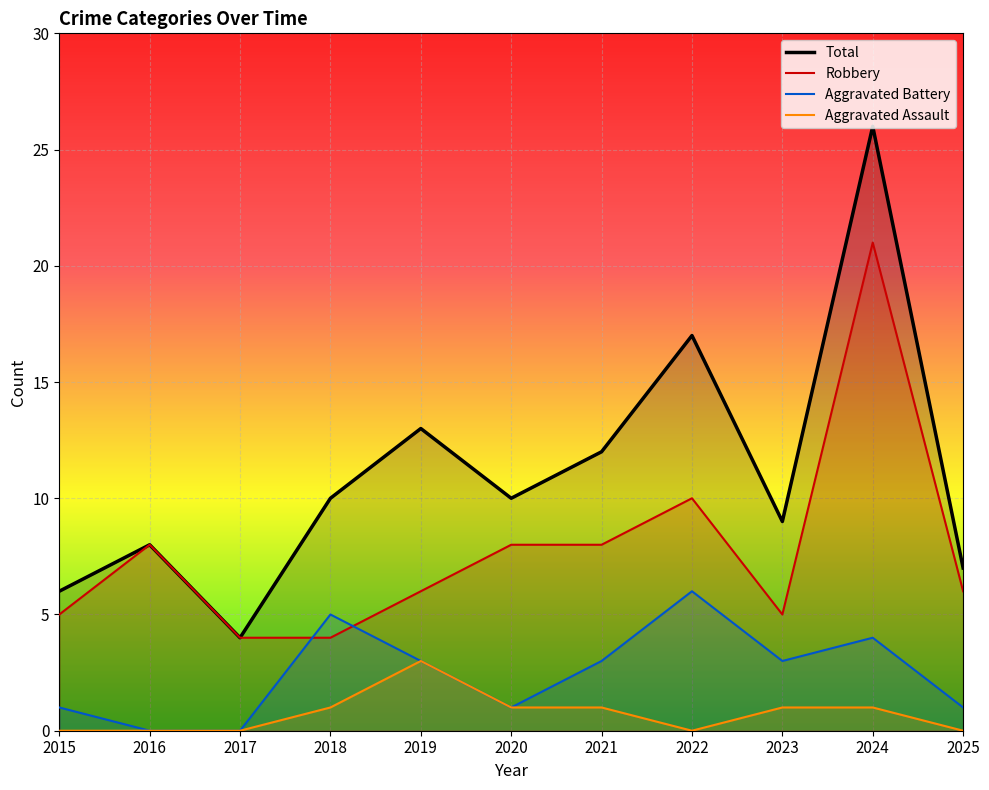

Which series has the widest spread of values?

Total